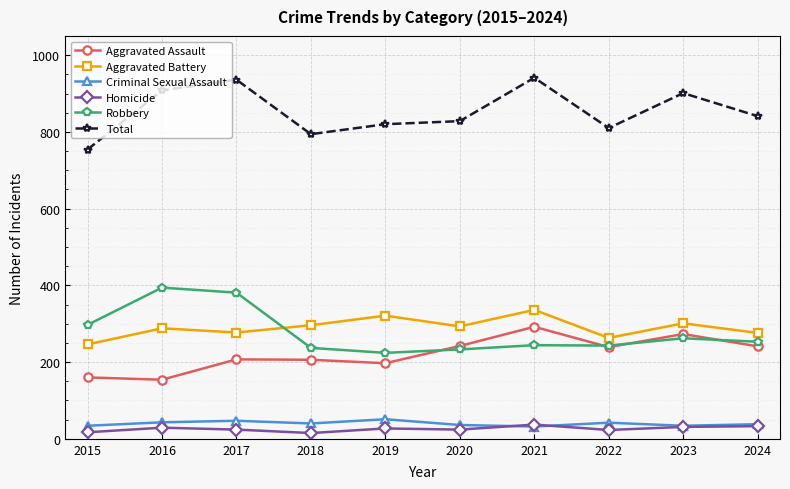

What is the difference between the maximum and minimum values in the Homicide series?

22